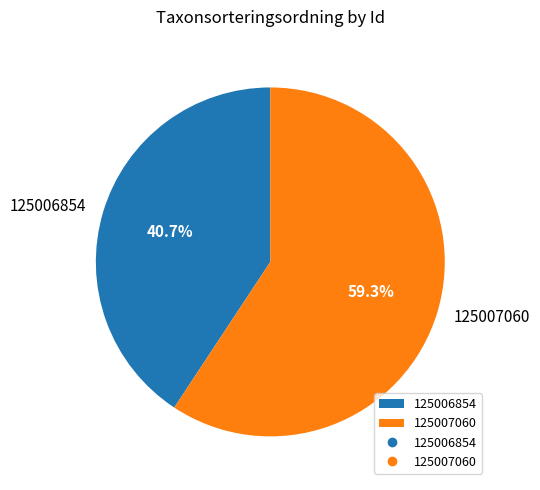

What is the ratio of the value at 125007060 to the value at 125006854?

1.5